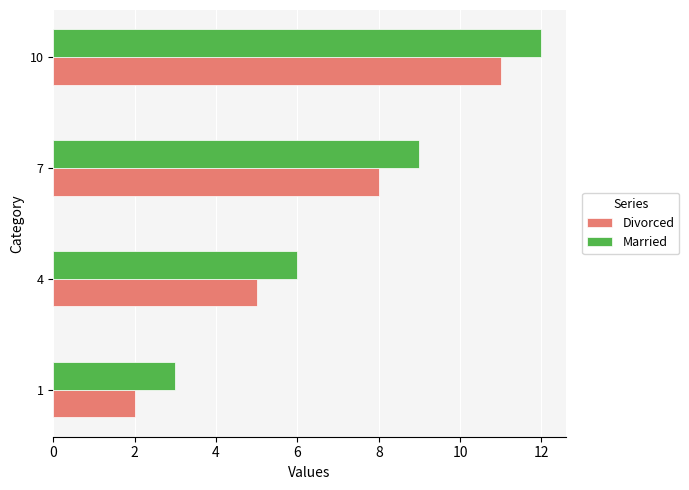

At which label is Married closest to 7?

4